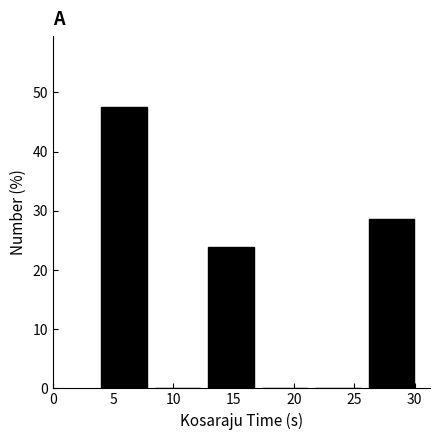

Reading left to right, list every bar in this chart as the range it spans on the x-axis followed by its height. Neither the bar edges nor the heights are printed on the chart, so give them approximately, as read against the axes.

4.0 to 8.5: 48
8.5 to 13.0: 0
13.0 to 17.5: 24
17.5 to 22.0: 0
22.0 to 26.0: 0
26.0 to 30.5: 29